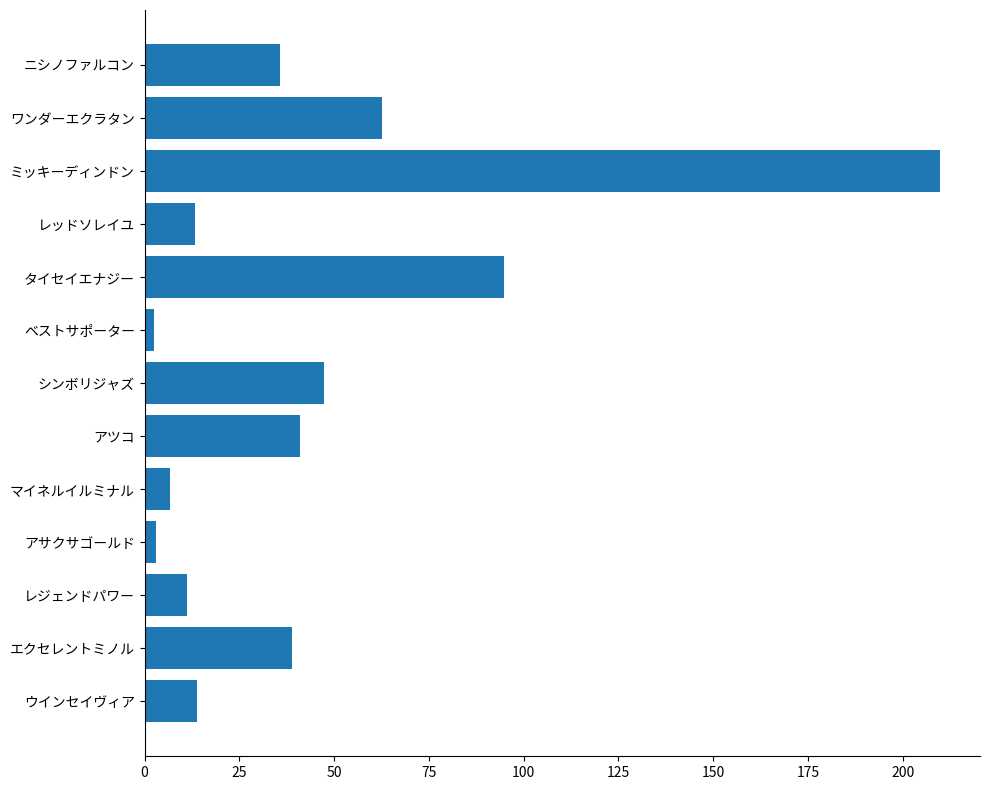

What is the maximum value shown in the chart?

209.9